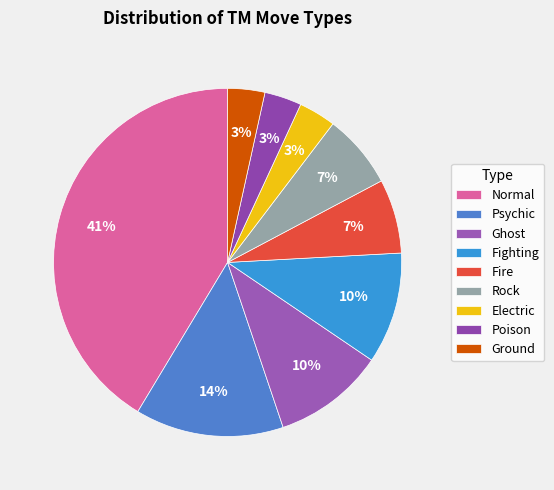

What is the largest slice in the pie chart?

Normal